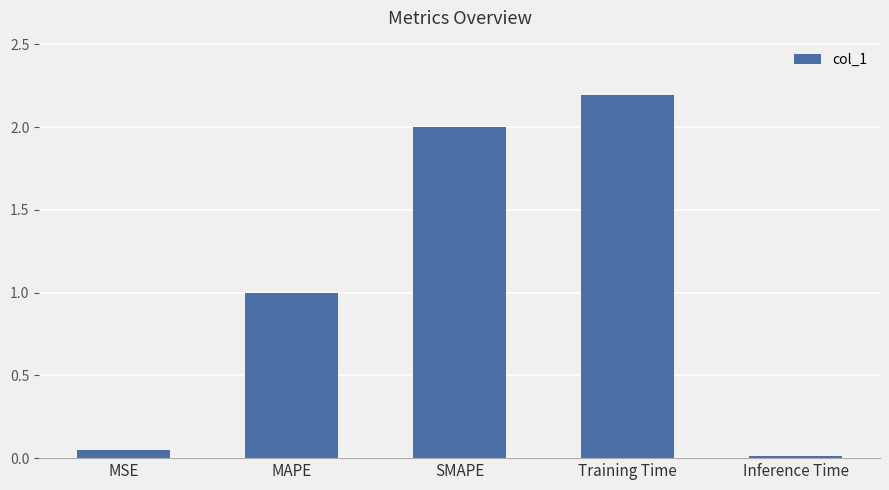

What is the sum of all values?

5.3